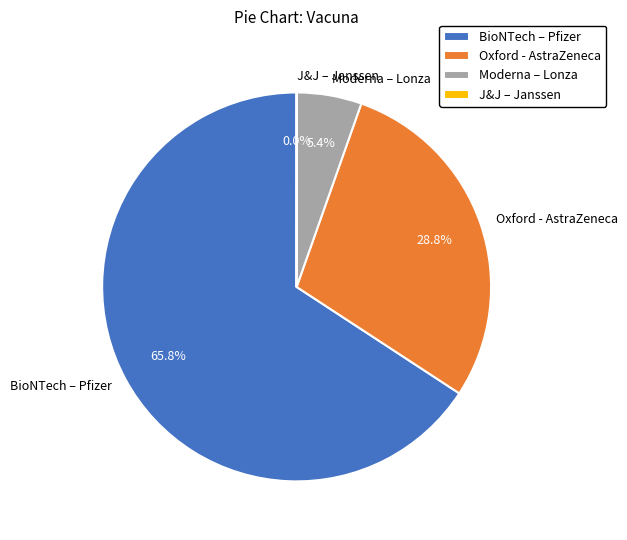

What percentage is NOT represented by Moderna – Lonza?

94.6%